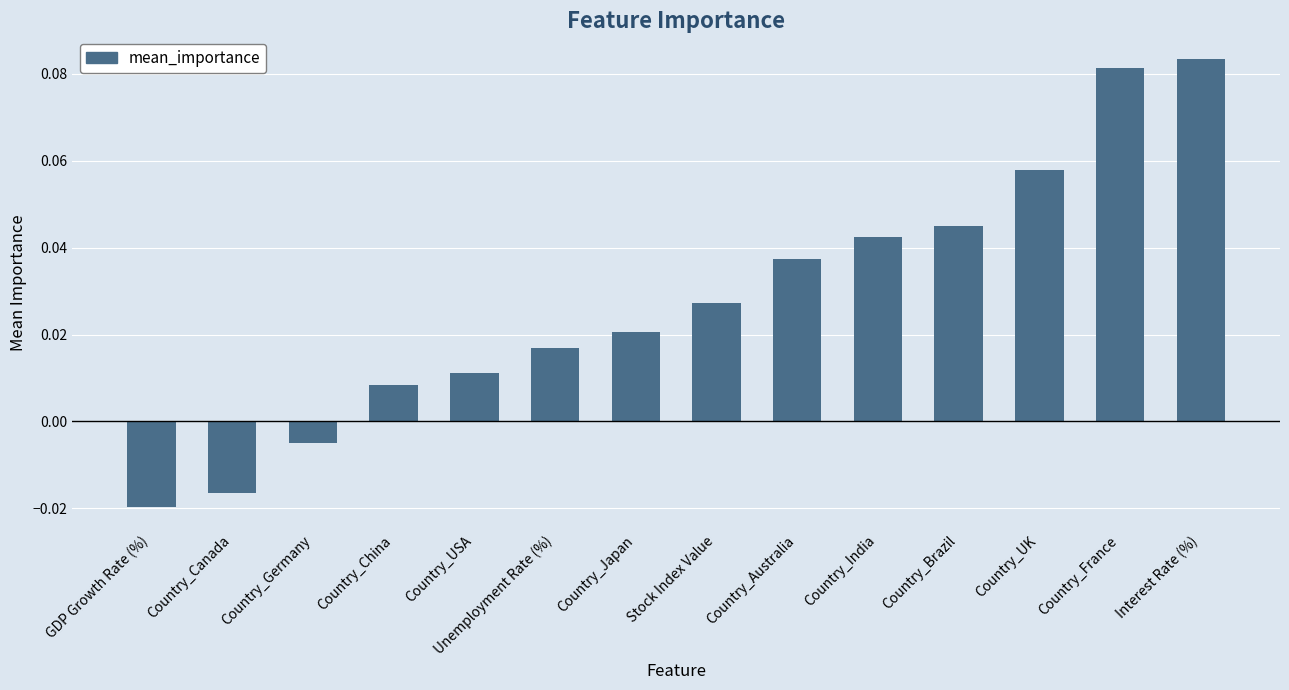

Between Country_UK and Country_Japan, which is larger?

Country_UK